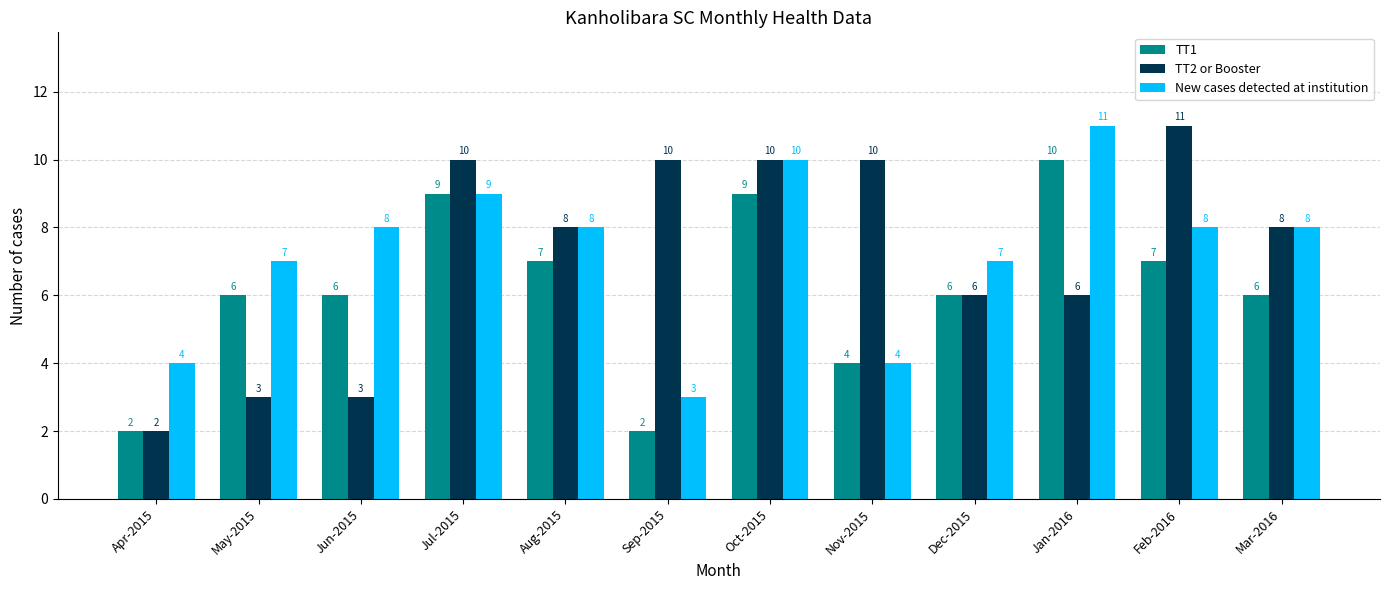

What is the difference between the maximum and minimum values in the TT1 series?

8